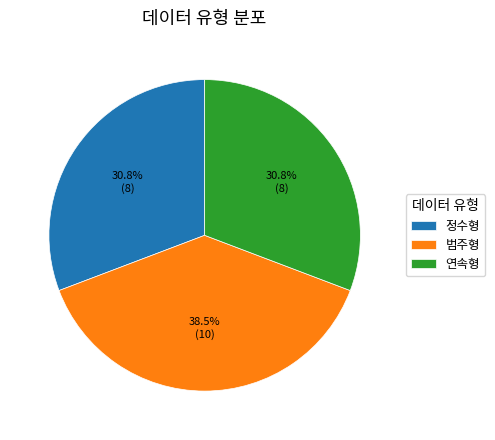

To the nearest percent, what is the difference between the largest and smallest slice percentages?

8%